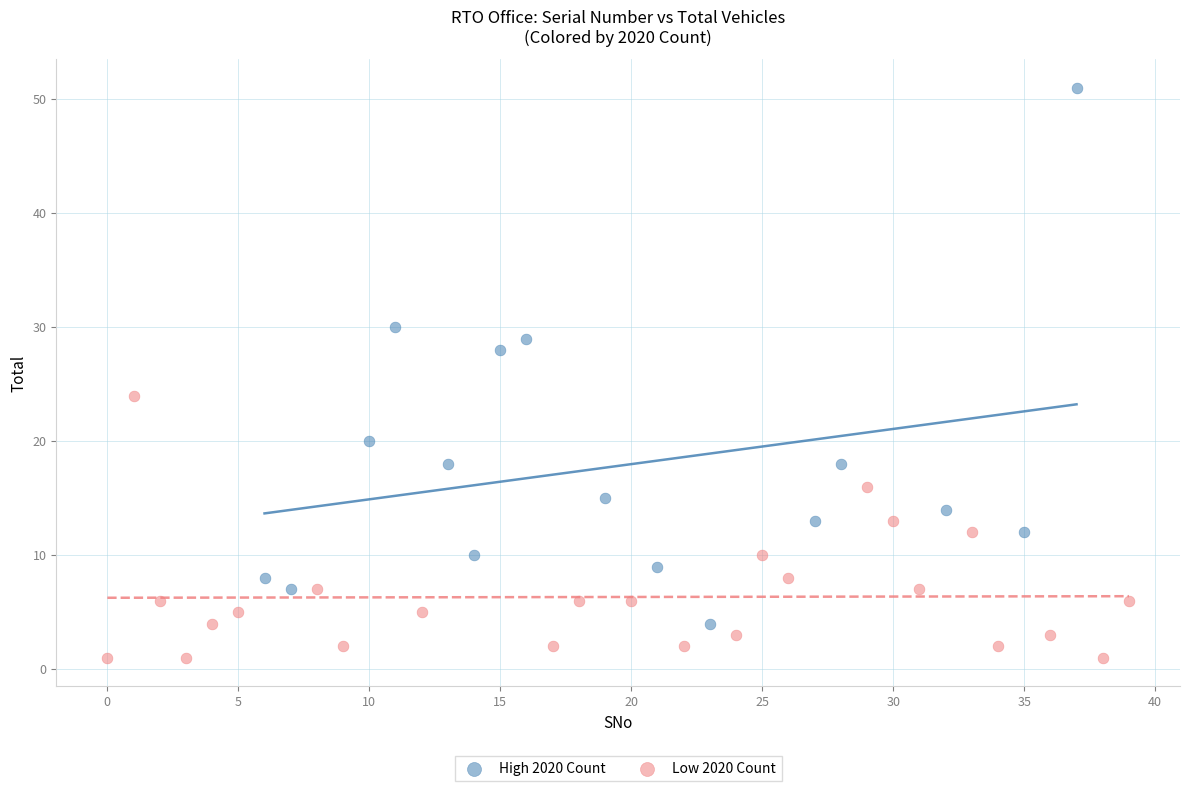

Which series reaches the minimum Y coordinate?

Low 2020 Count